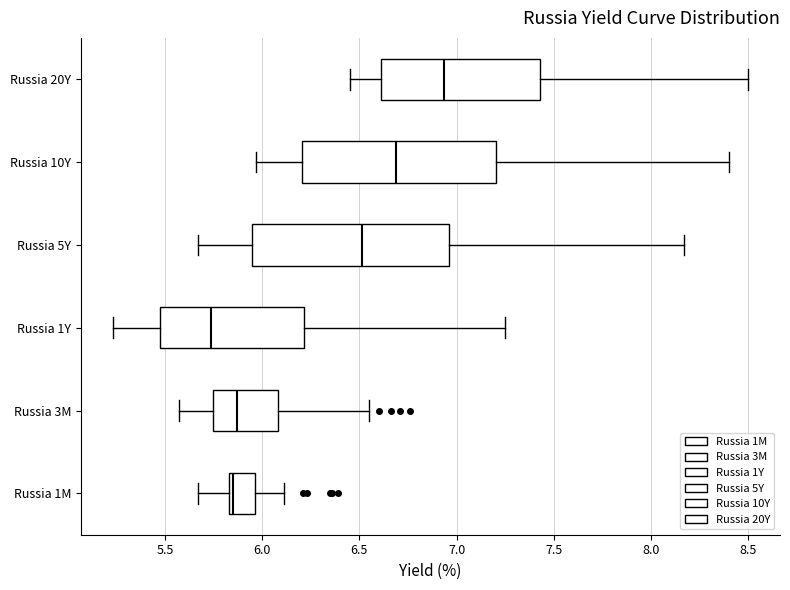

Reading bottom to top, read every box against the x-axis: the position of its median line, the range the box covers, and the ends of its whiskers. The values are not printed on the chart, so give them approximately, as read against the axis.

Russia 1M: median 5.85 (just right of the box's left edge), box 5.85 to 5.95, whiskers 5.65 to 6.10
Russia 3M: median 5.85, box 5.75 to 6.10, whiskers 5.55 to 6.55
Russia 1Y: median 5.75, box 5.50 to 6.20, whiskers 5.25 to 7.25
Russia 5Y: median 6.50, box 5.95 to 6.95, whiskers 5.65 to 8.15
Russia 10Y: median 6.70, box 6.20 to 7.20, whiskers 5.95 to 8.40
Russia 20Y: median 6.95, box 6.60 to 7.45, whiskers 6.45 to 8.50